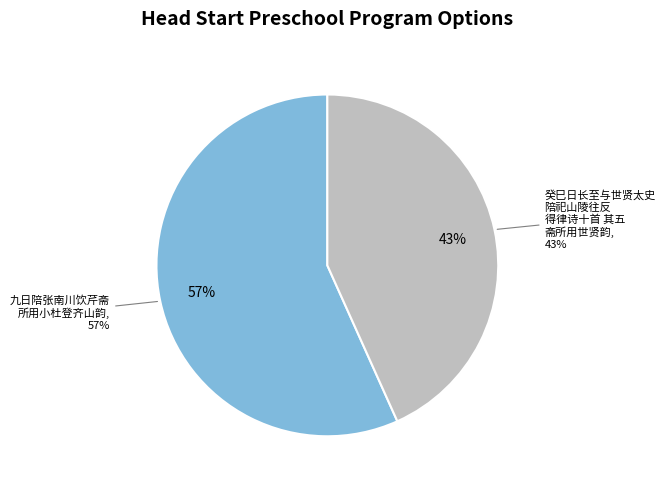

The 癸巳日长至与世贤太史陪祀山陵往反得律诗十首 其五 斋所用世贤韵 slice represents 43% of the pie. True or false?

True